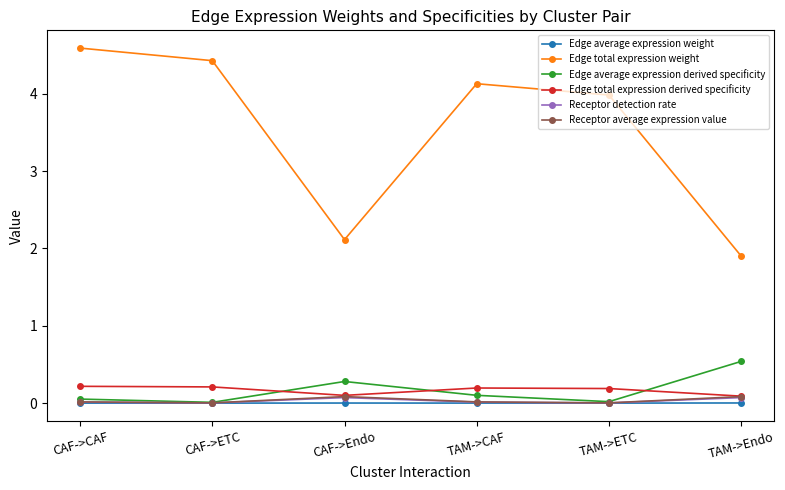

Is it true that Edge total expression weight equals 2.0 at CAF->ETC?

False